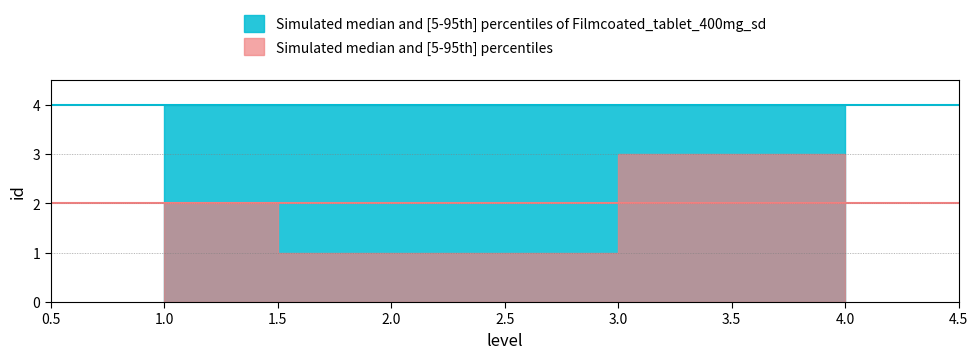

Reading left to right, extract all data points from this chart.

1=2	2=1	4=3